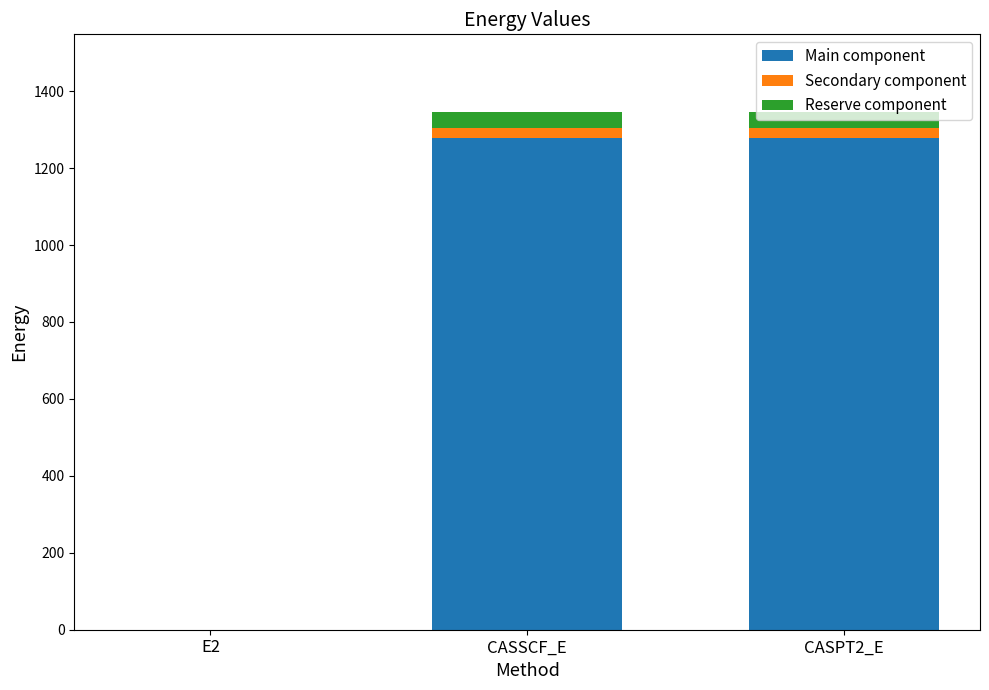

Is it true that Main component equals 1278.2 at CASSCF_E?

True